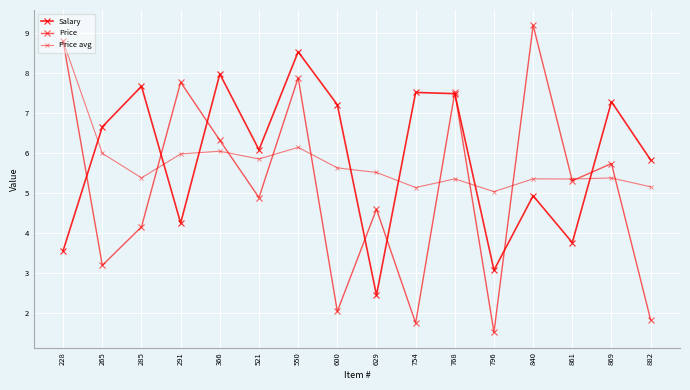

Which category has the highest value in the Salary series?

550